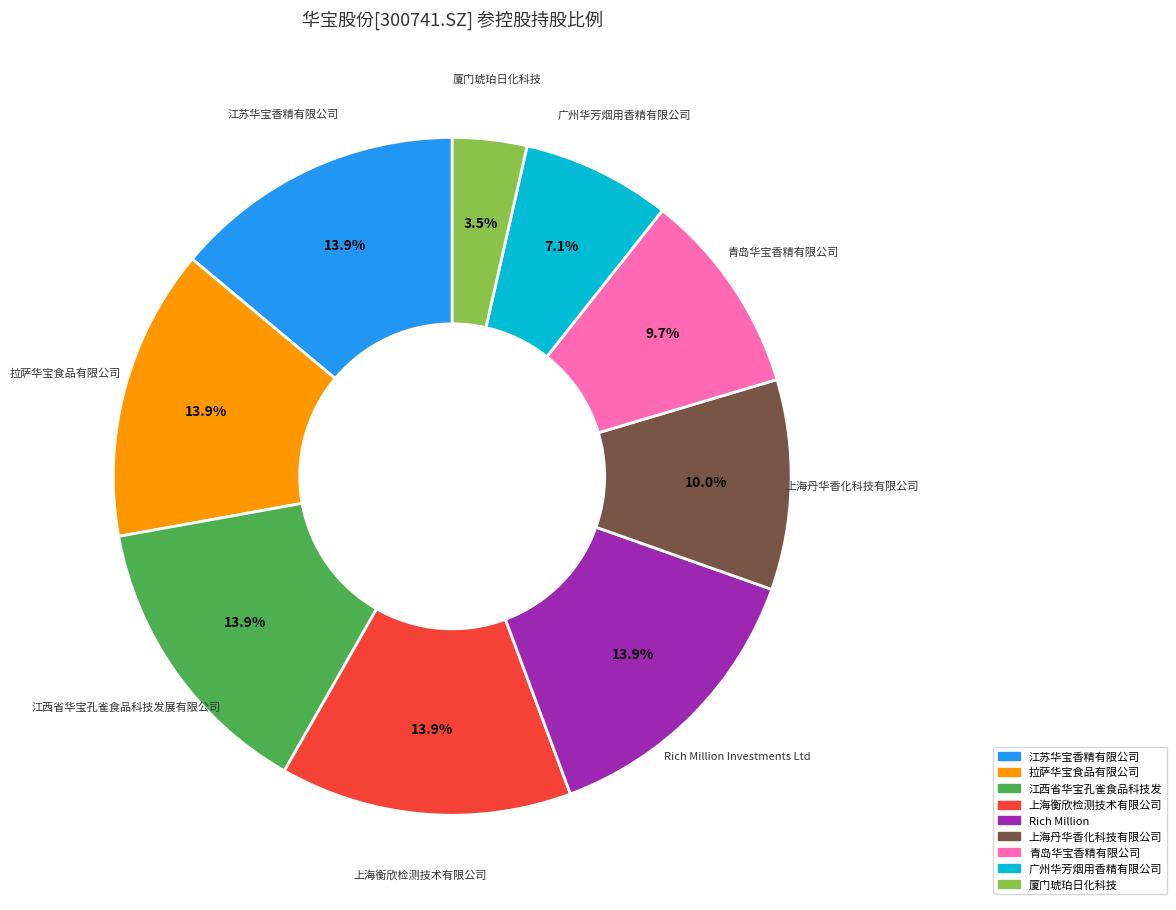

Is there a majority slice in this chart?

No